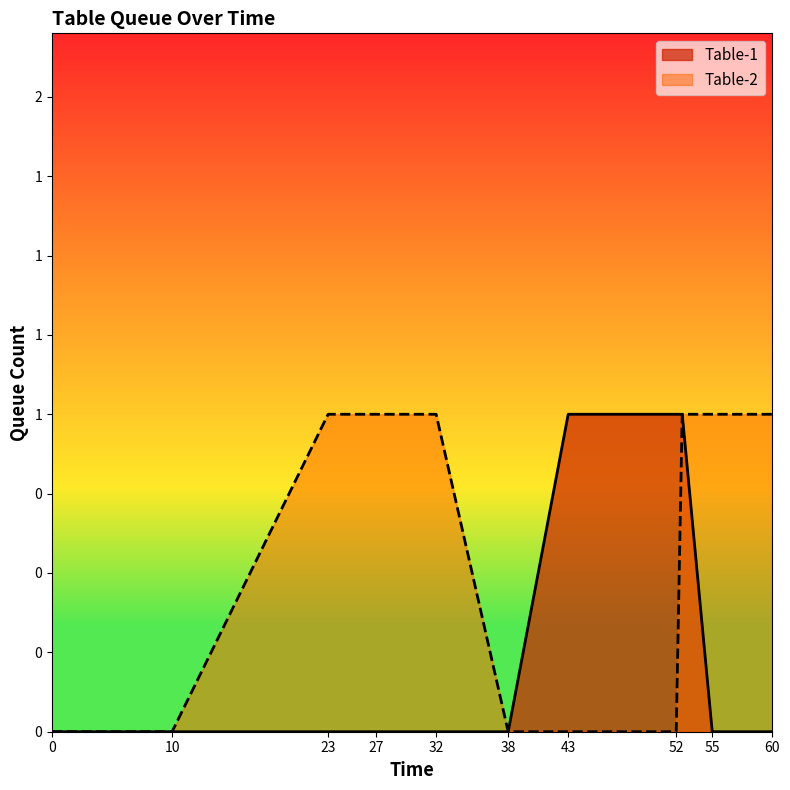

What is the difference between the highest and lowest values at 55?

1